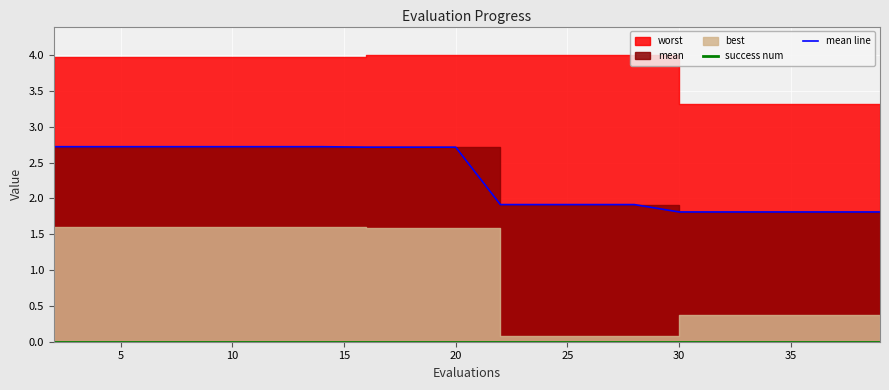

What is the label of the 5th point from the left?

10